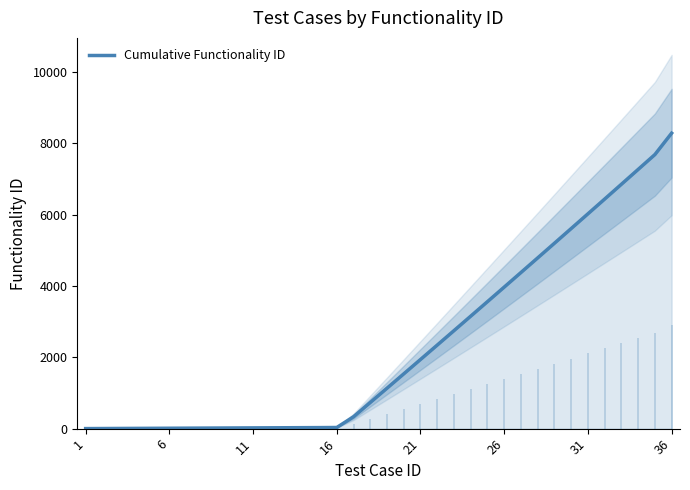

What is the greatest value displayed?

8286